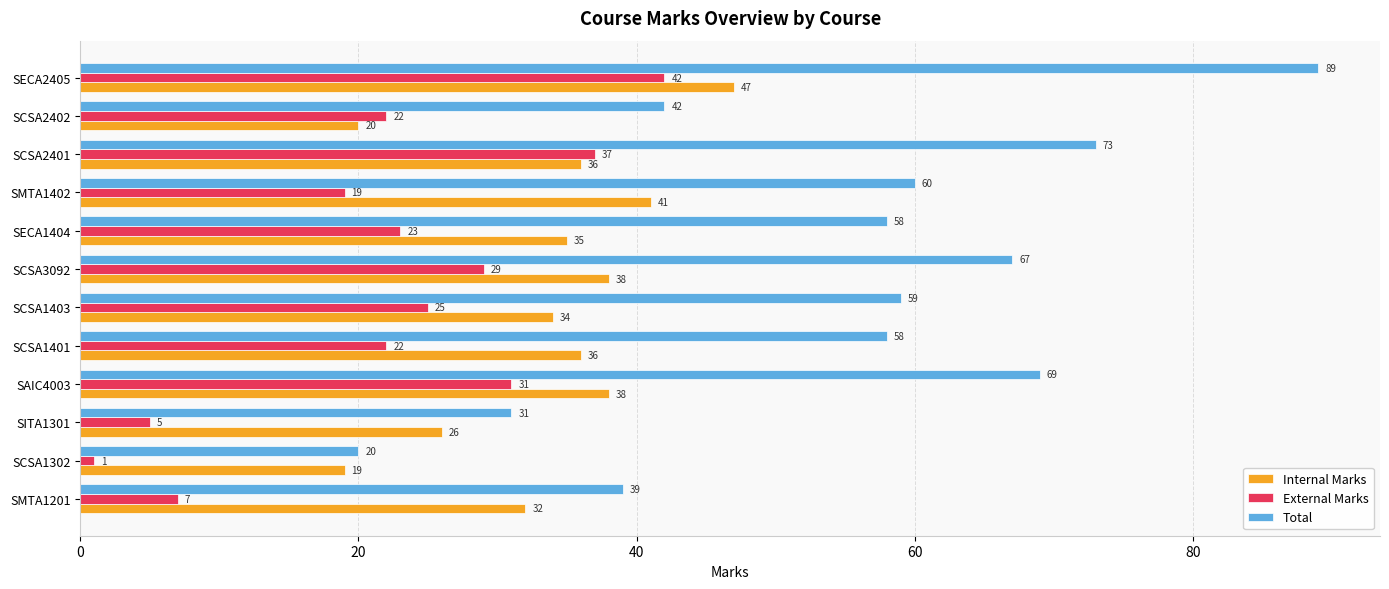

Which series has the largest range (max minus min)?

Total